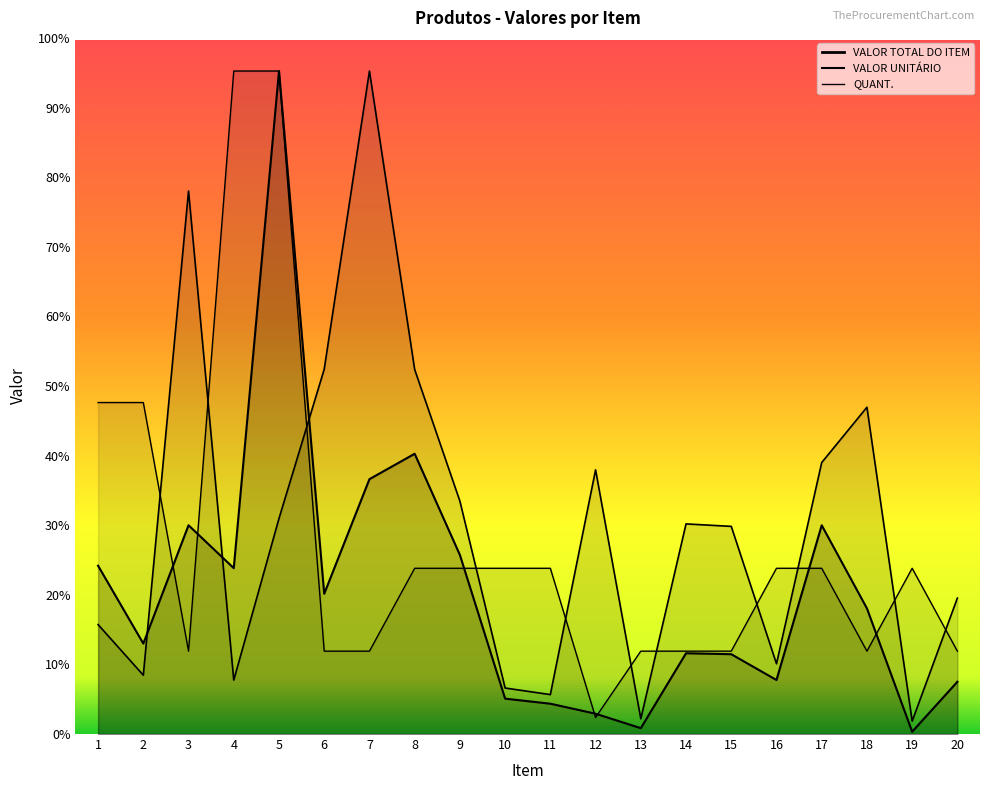

Which series changed the most between 10 and 19?

VALOR UNITÁRIO